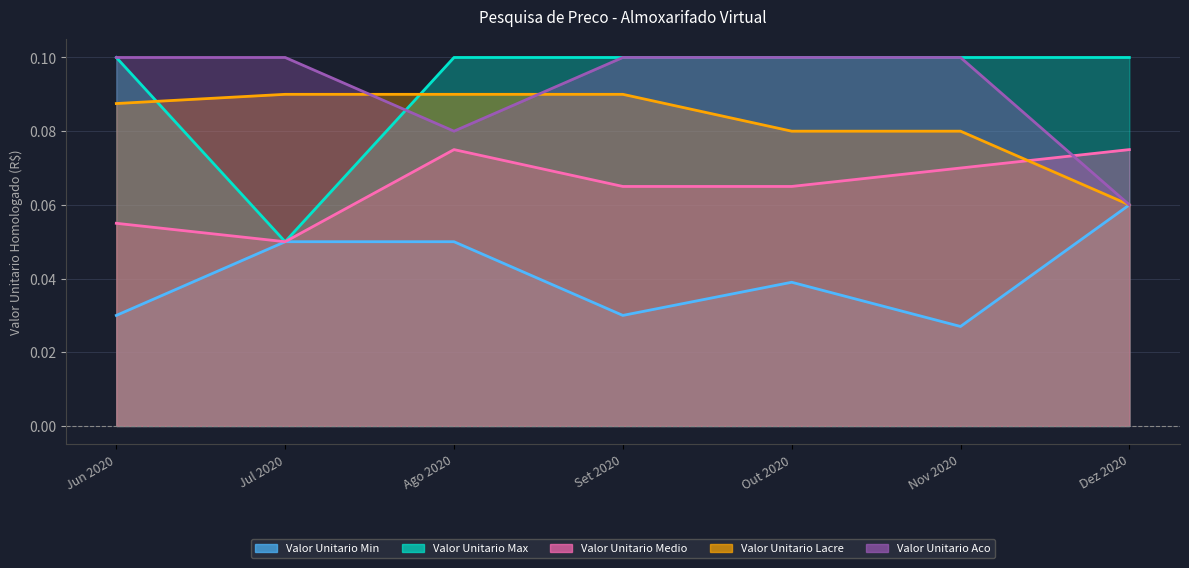

What is the sum of all Valor Unitario Medio values?

0.5